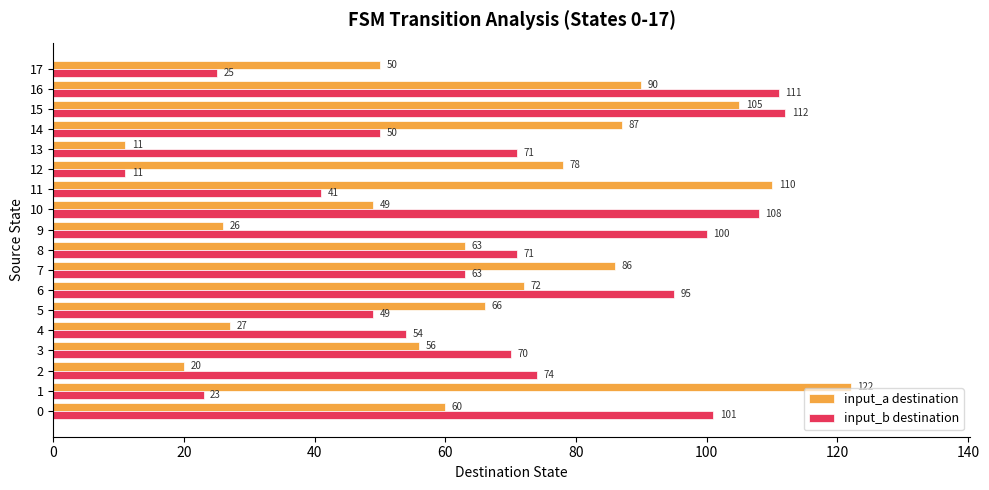

Which category has the highest value in the input_b destination series?

15